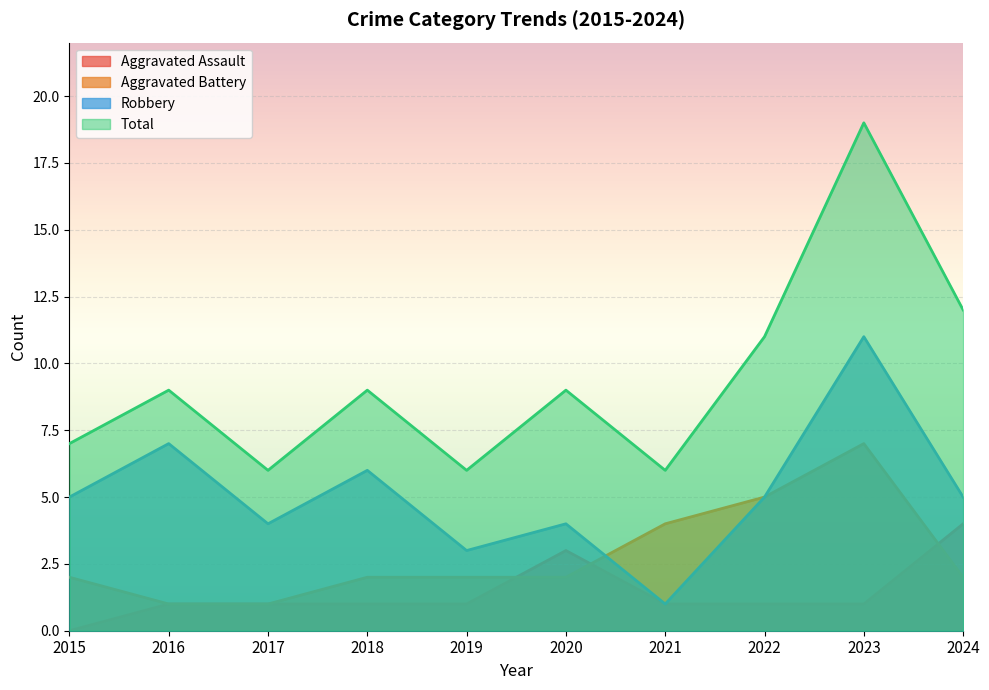

At how many categories does at least one series exceed 4?

10